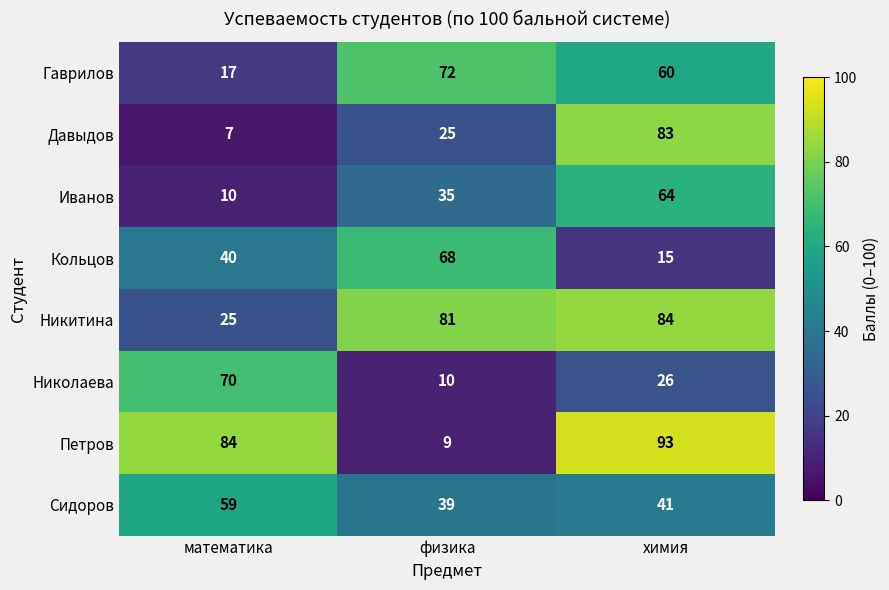

Read the Сидоров value at химия, to the nearest 5.

40